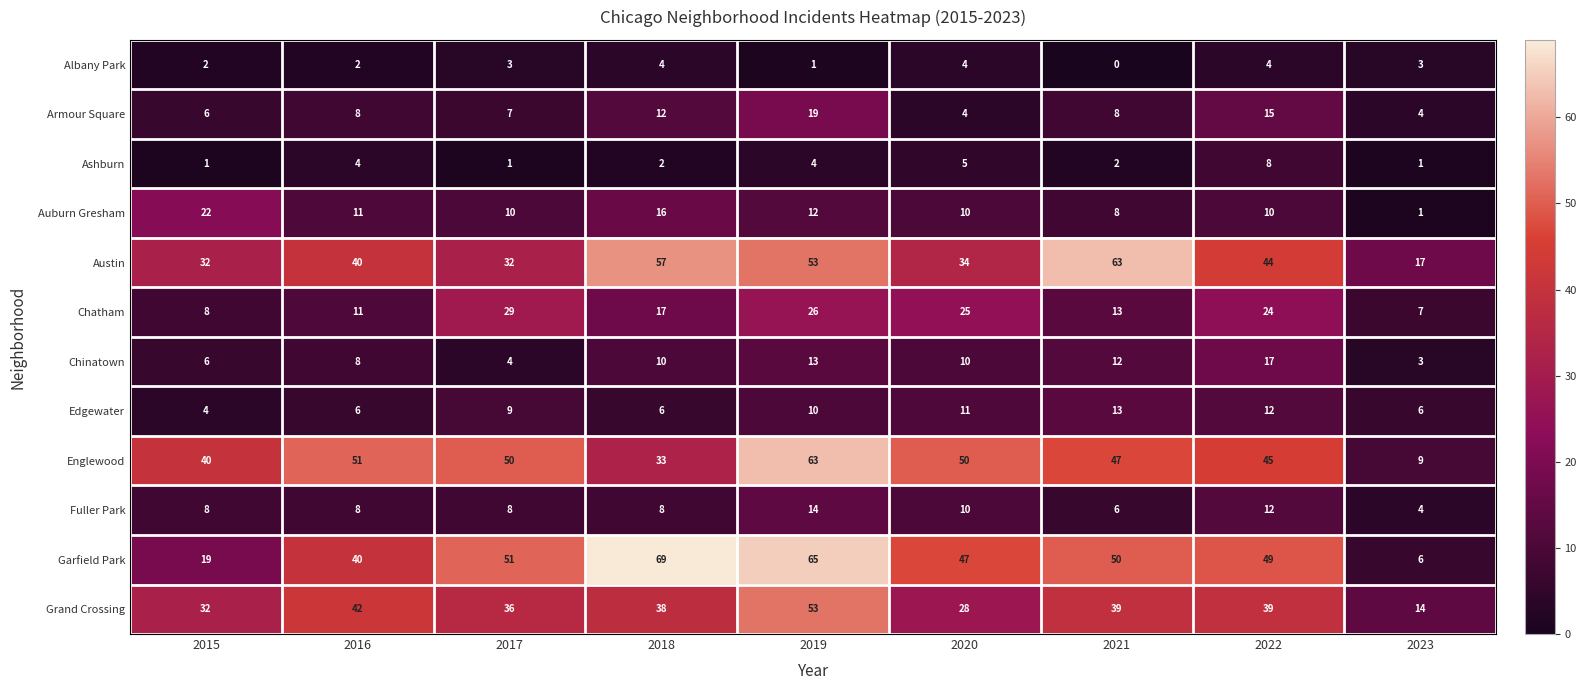

Which category has the lowest value in the Garfield Park series?

2023